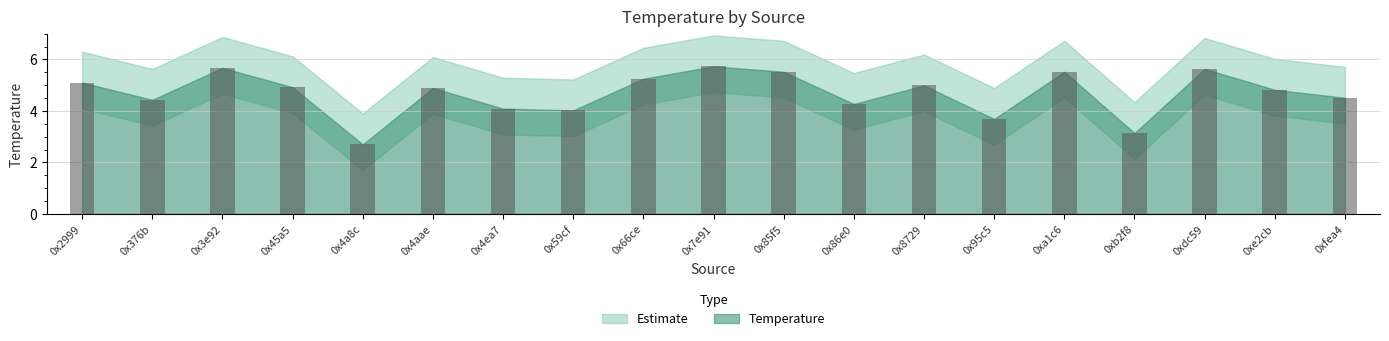

What is the average value?

4.7